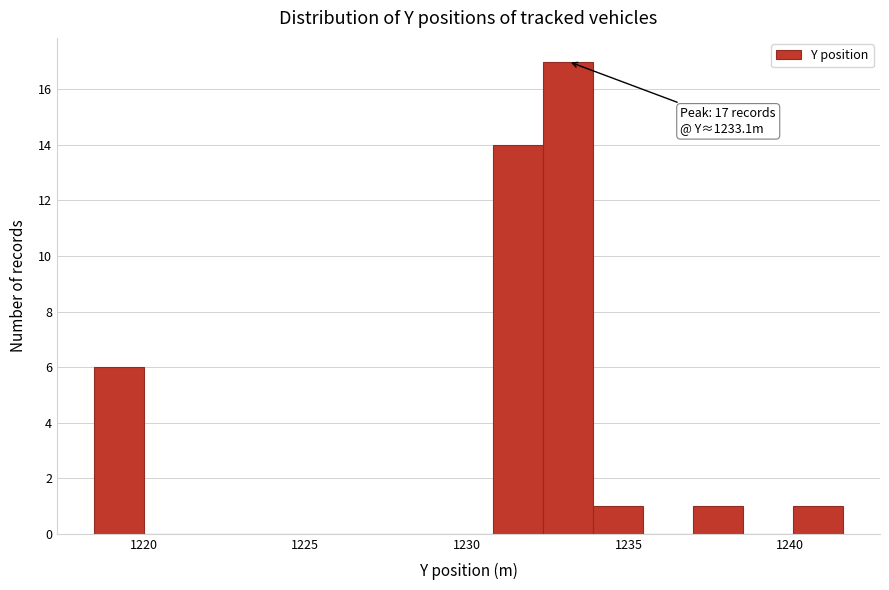

Read against the x-axis, roughly where is the centre of the tallest bar?

1233.0